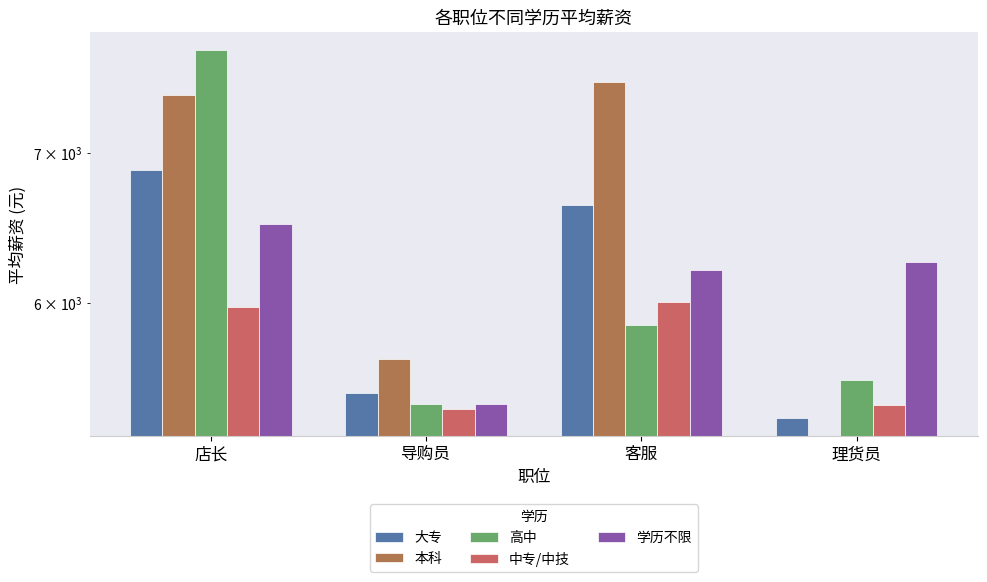

What is the average value of the 学历不限 series?

6097.1